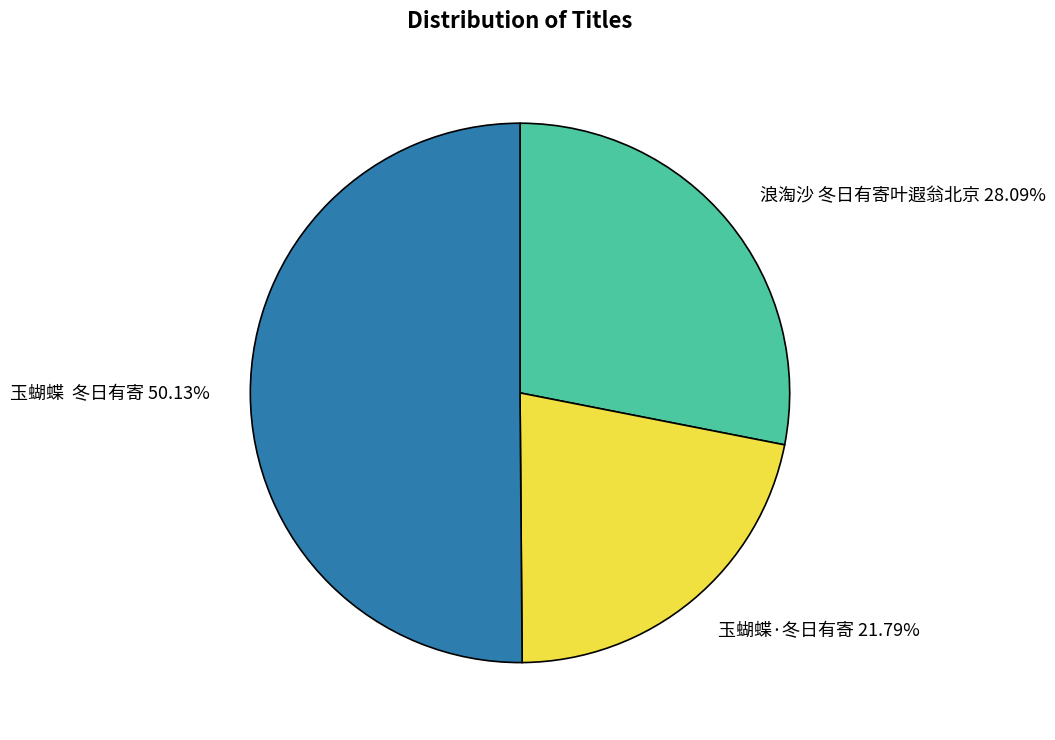

To the nearest percent, what percentage of the pie is 浪淘沙 冬日有寄叶遐翁北京?

28%